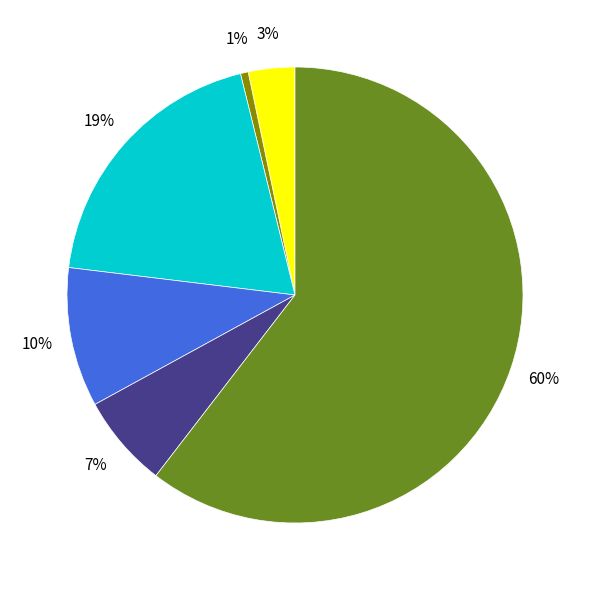

Is there any slice that represents more than half of the pie?

Yes